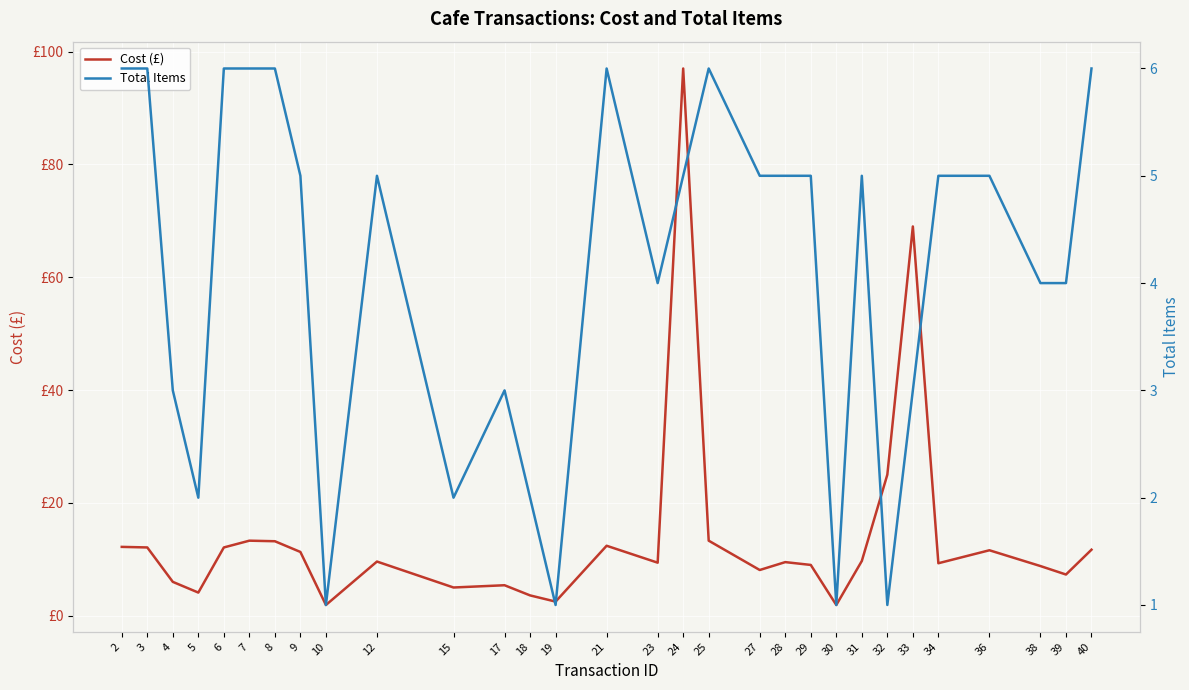

How many lines are shown in the chart?

2